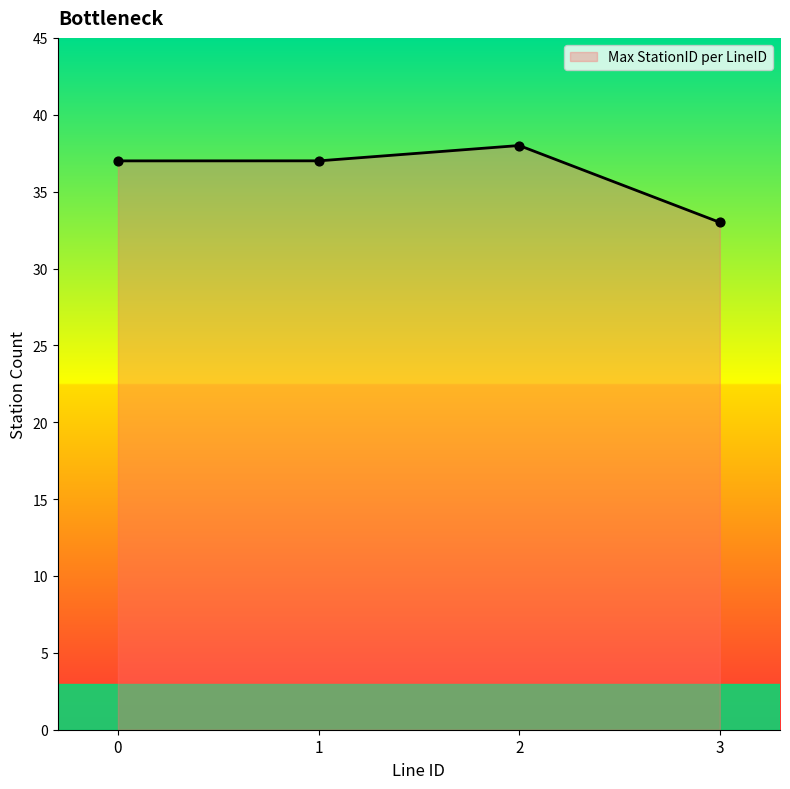

What is the change in value from 1 to 2?

+1